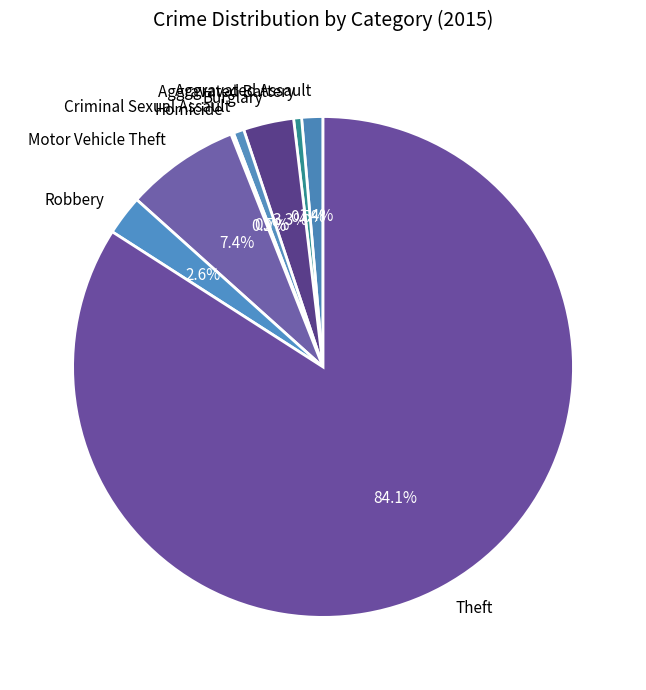

To the nearest percent, what is the combined percentage of Motor Vehicle Theft and Theft?

91%